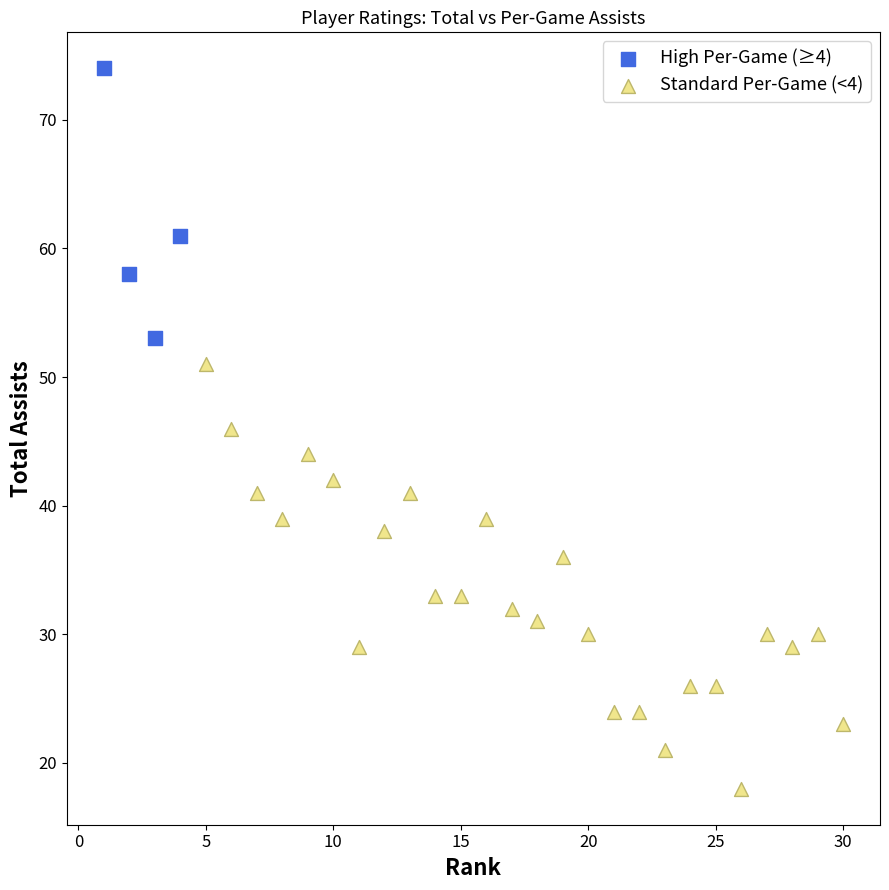

Which series has the largest Y range (max minus min)?

Standard Per-Game (<4)